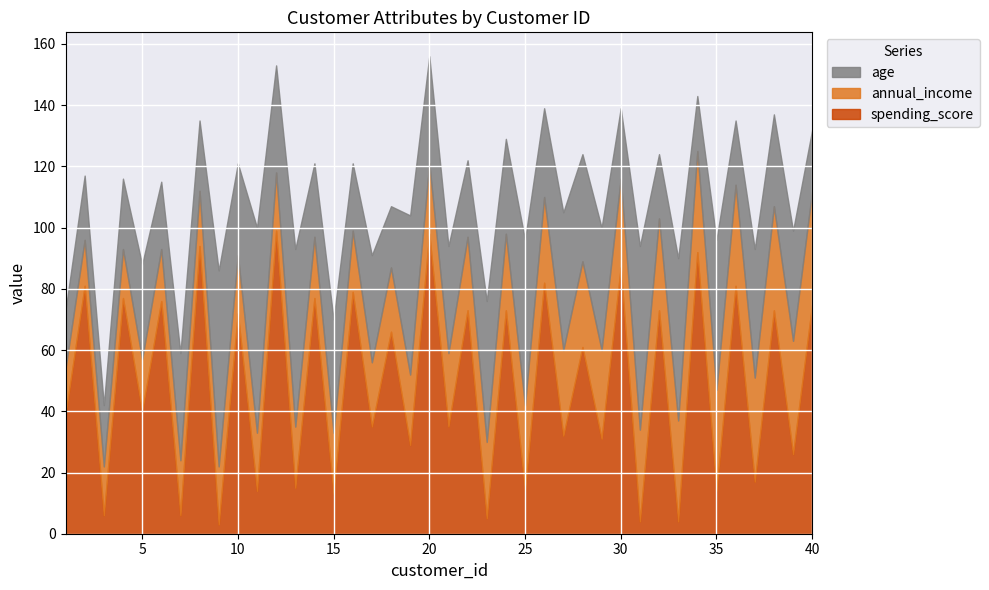

The spending_score series shows 22 at 1. True or false?

False